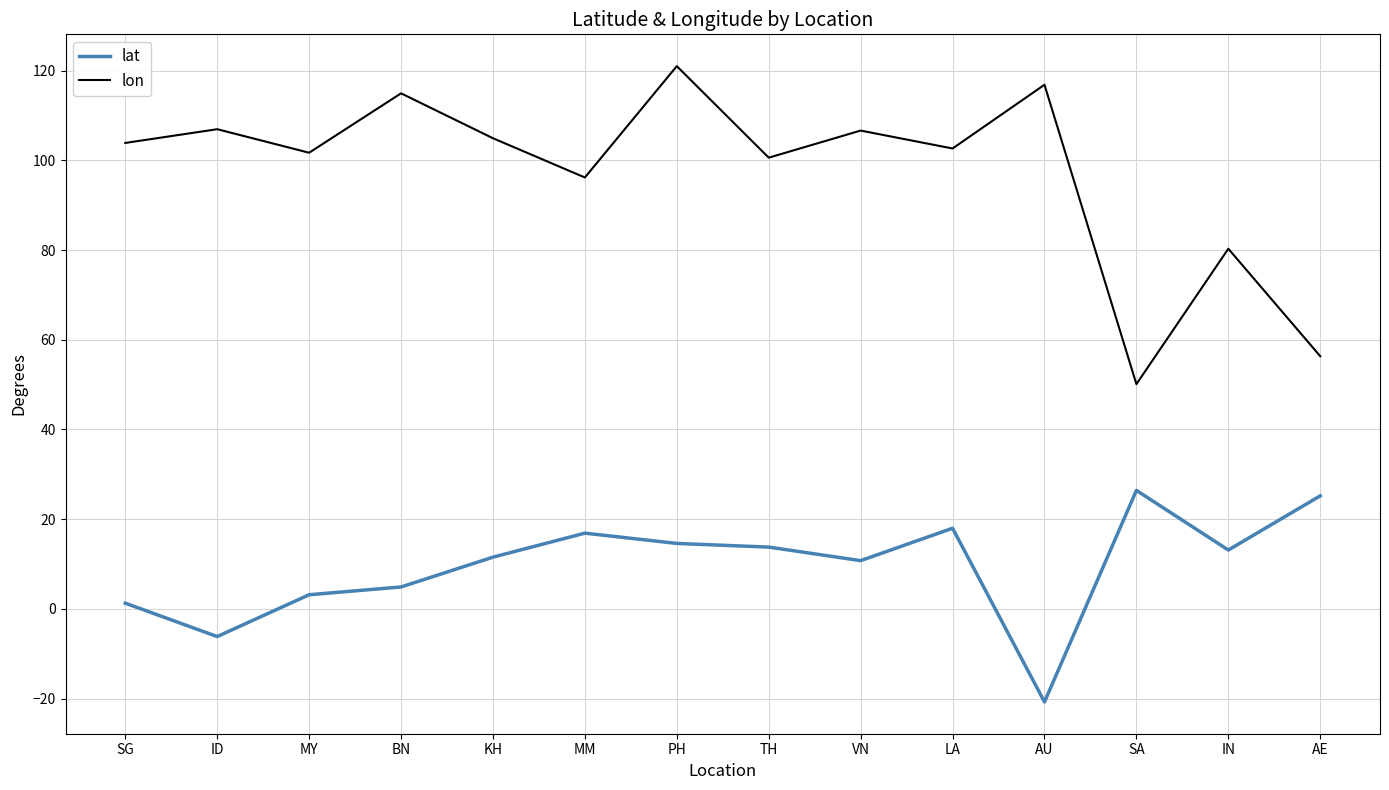

What is the maximum value for lat?

26.4